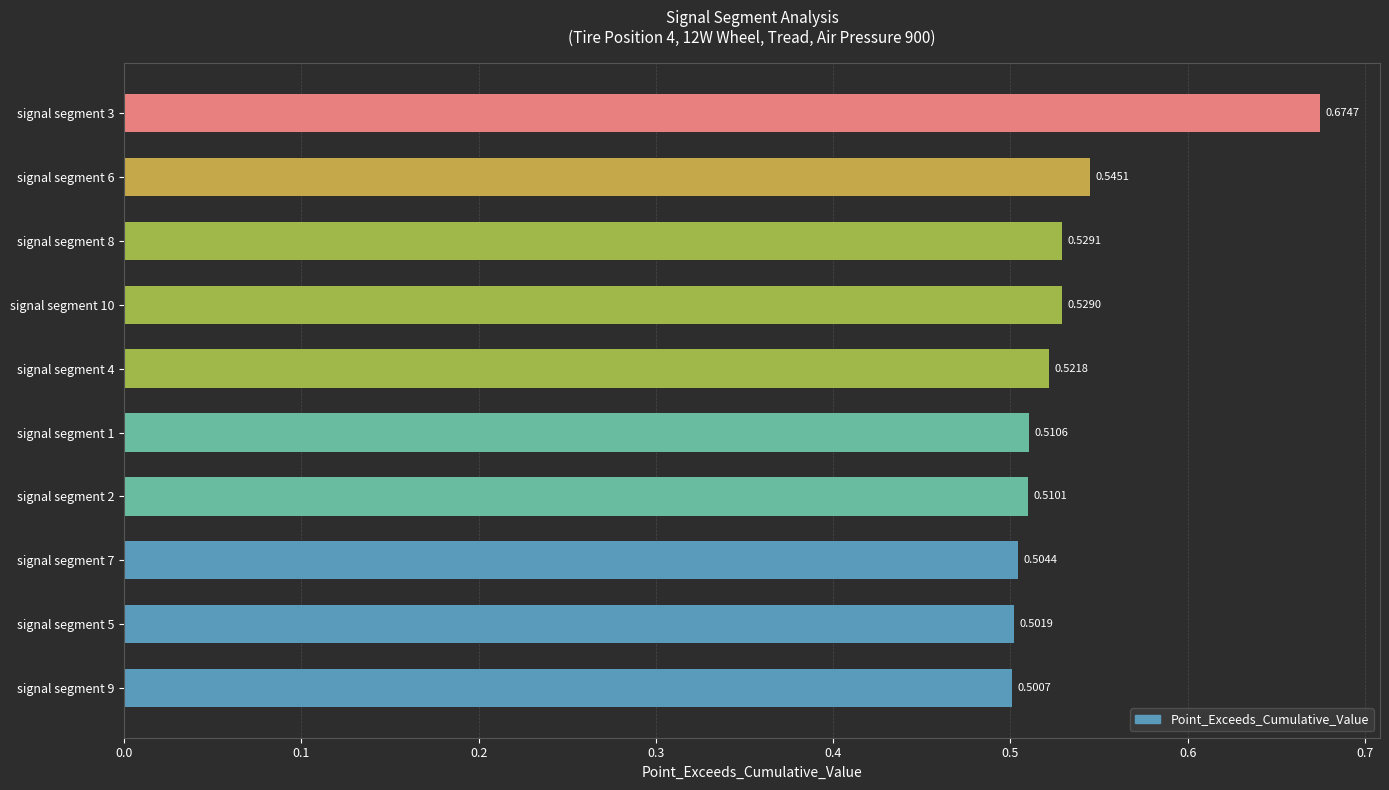

What is the sum of all values?

5.3